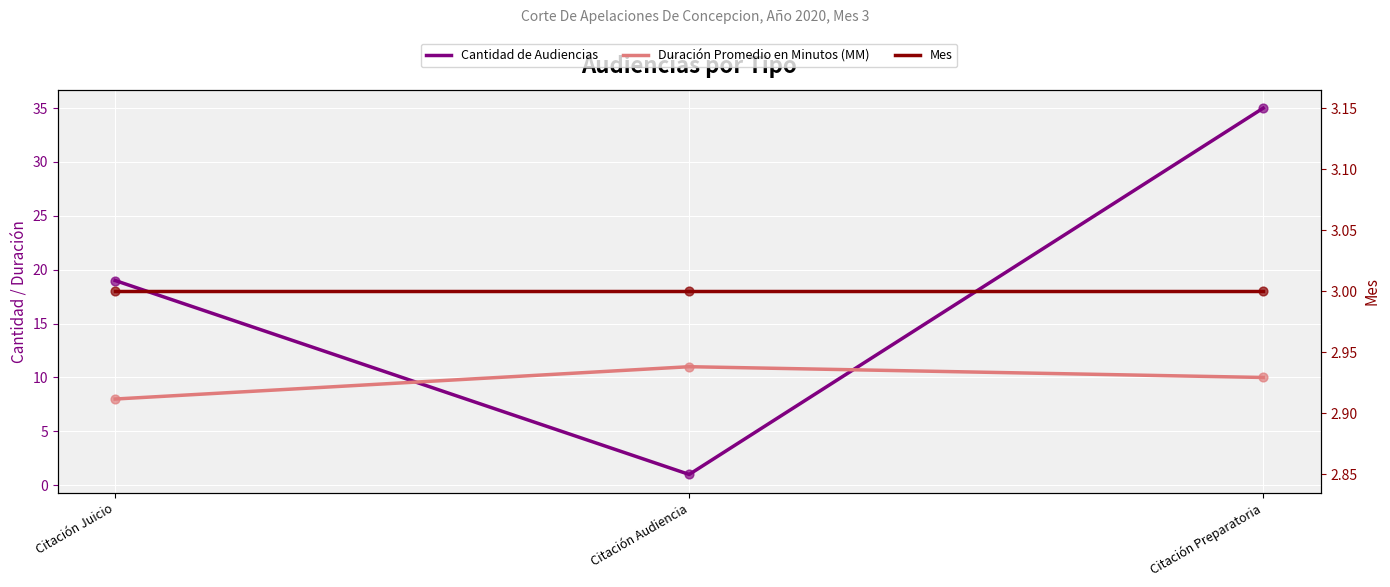

Which series reaches the minimum Y coordinate?

Cantidad de Audiencias